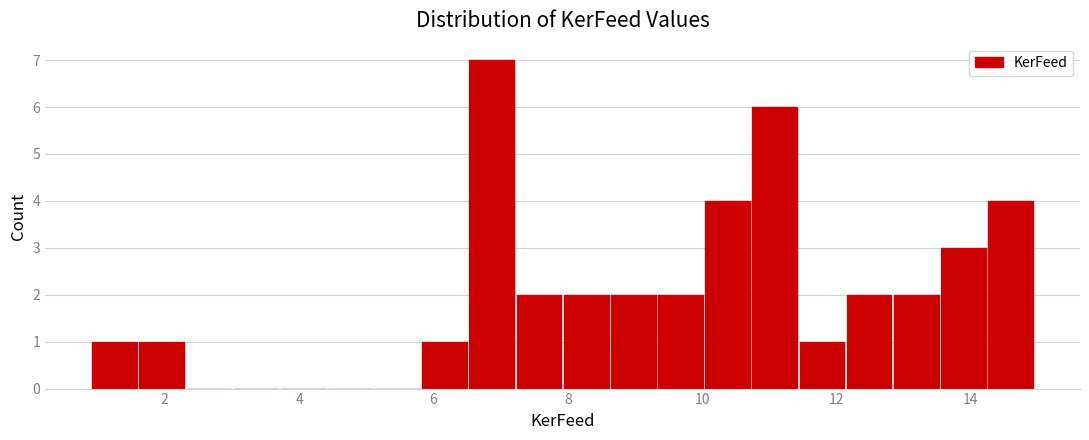

Read against the x-axis, roughly where is the centre of the tallest bar?

6.8